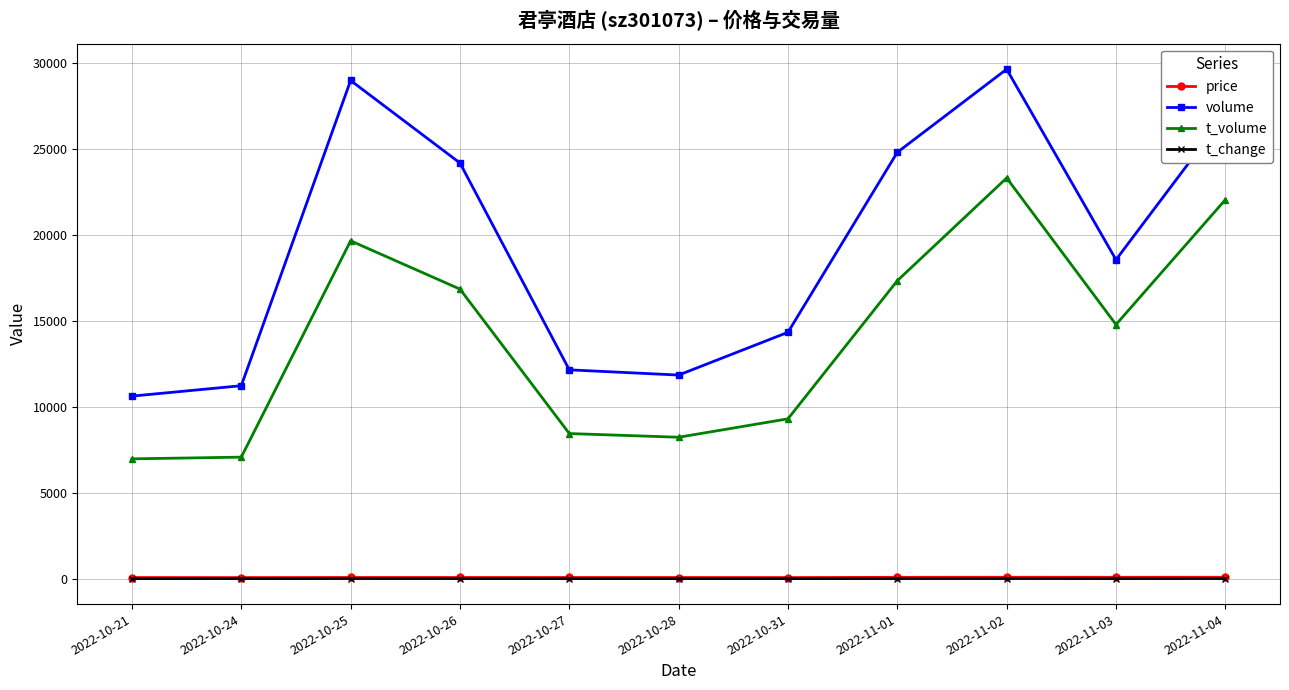

True or false: volume has more than 0 points higher than both neighbors.

True